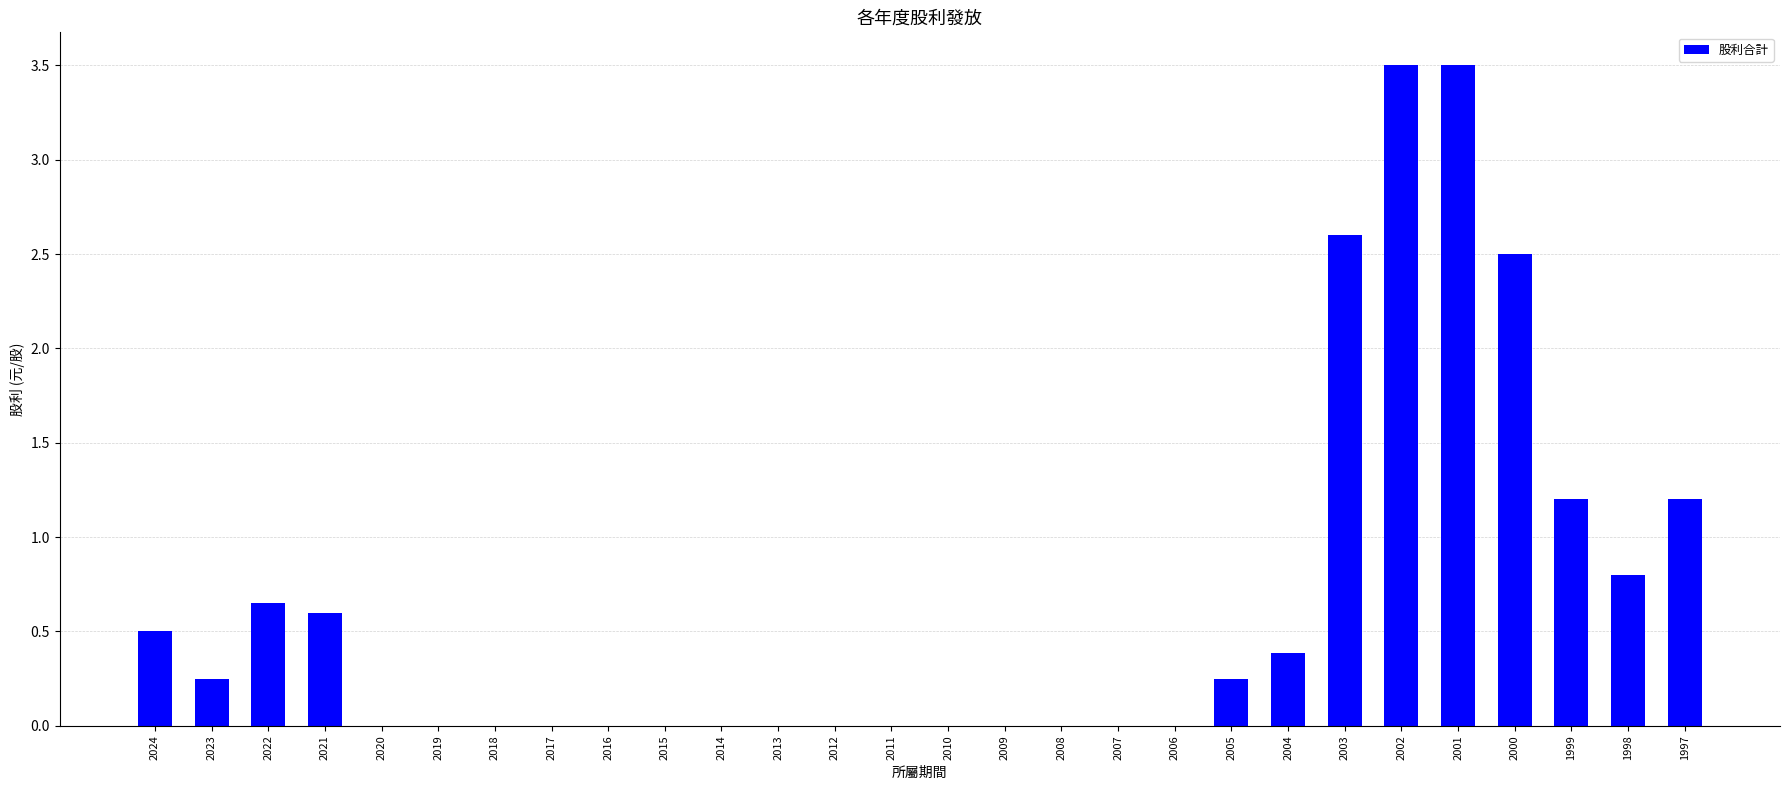

What is the change in value from 2007 to 1998?

+0.8